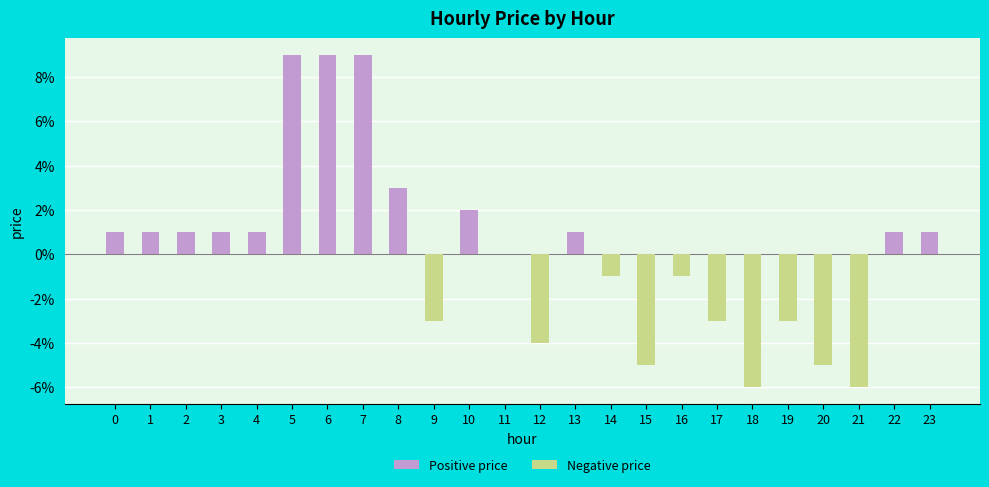

Are the bars horizontal?

No